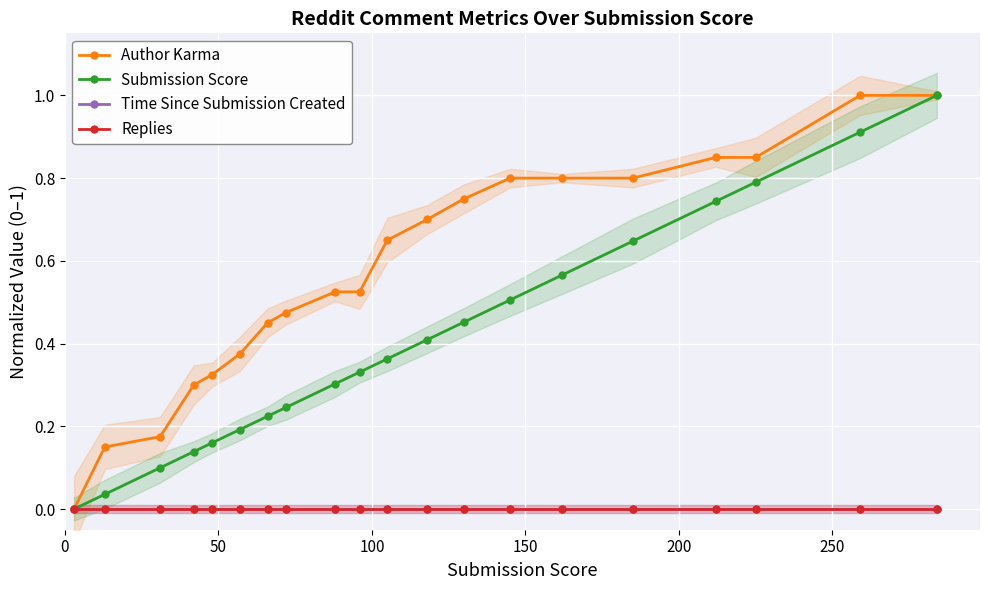

Which series has the largest total across all categories?

Author Karma